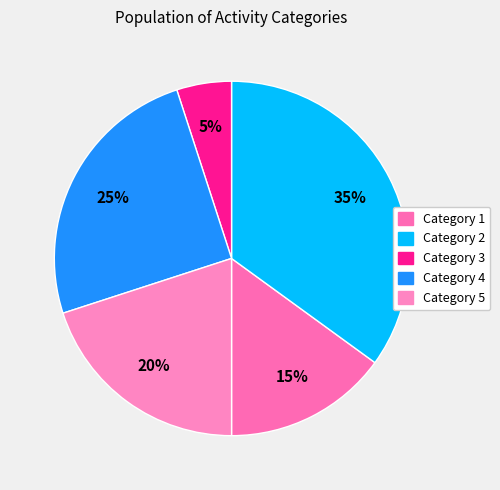

How many slices are in this pie chart?

5